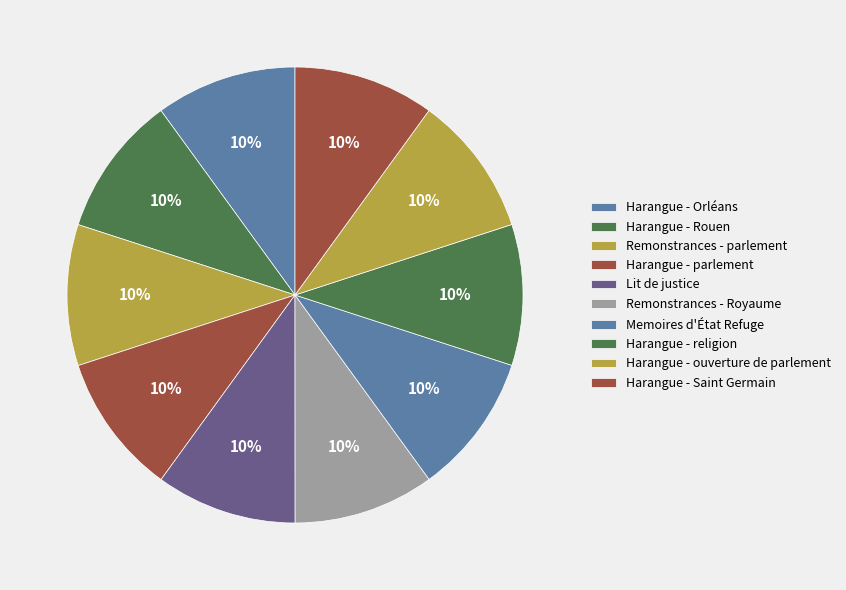

Rank the categories by value from highest to lowest.

Harangue - Orléans, Harangue - Rouen, Remonstrances - parlement, Harangue - parlement, Lit de justice, Remonstrances - Royaume, Memoires d'État Refuge, Harangue - religion, Harangue - ouverture de parlement, Harangue - Saint Germain